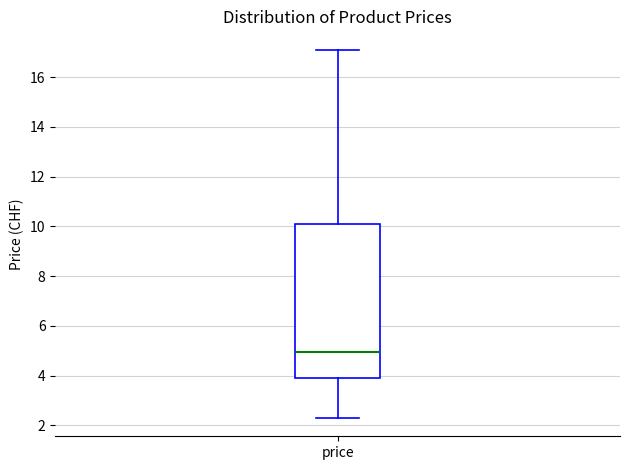

Where does the lower whisker of the box for price end on the y-axis? The values are not printed on the chart, so give them approximately, as read against the axis.

2.4